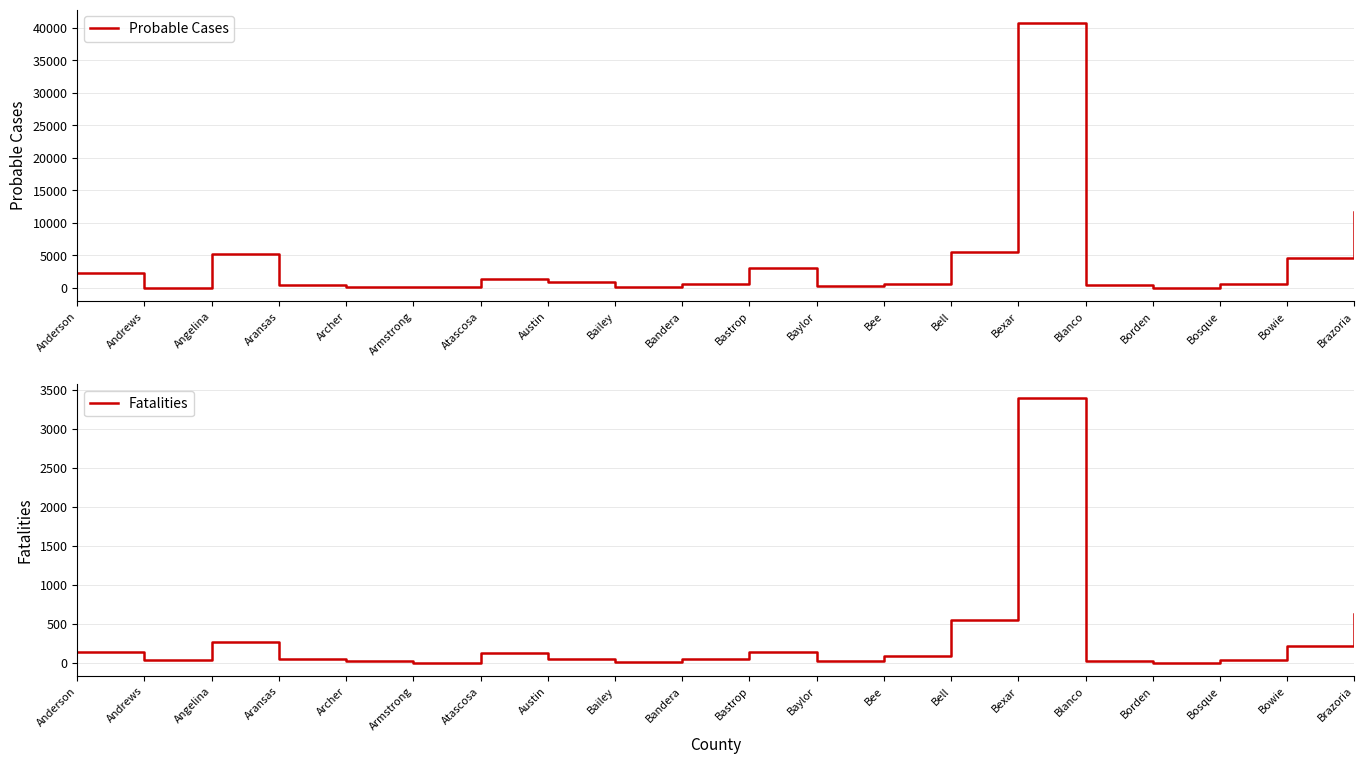

The Fatalities series shows 126 at Atascosa. True or false?

True